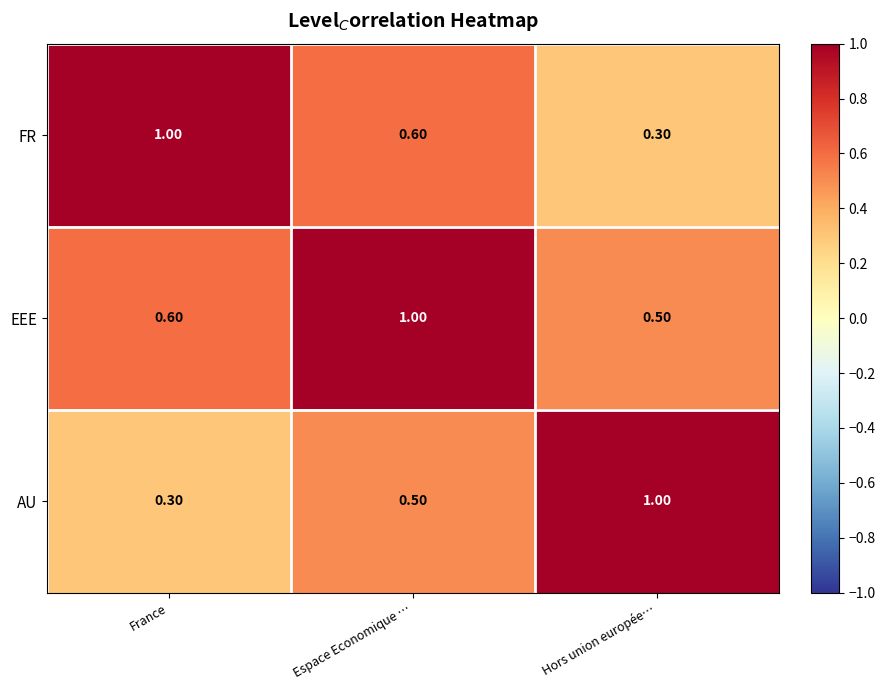

List the series in order of their overall mean, lowest first.

AU, FR, EEE